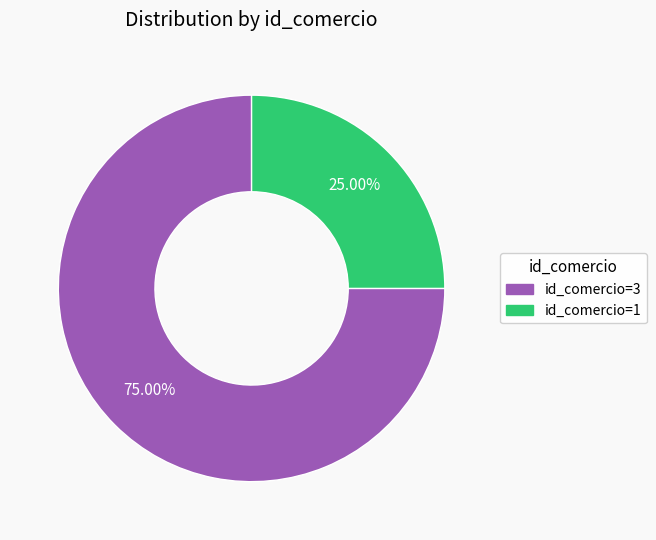

Rank the categories by value from highest to lowest.

3, 1